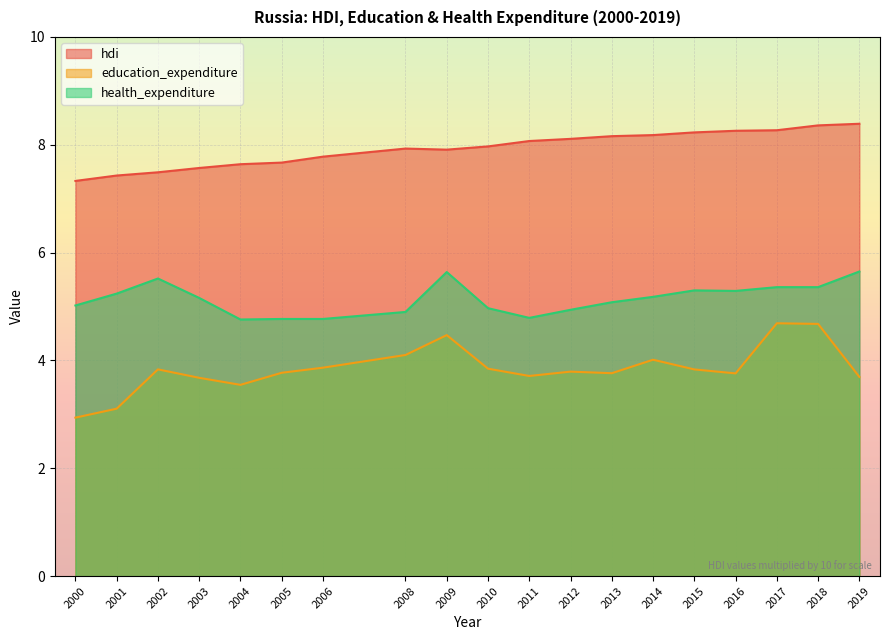

What is the smallest value displayed?

2.9